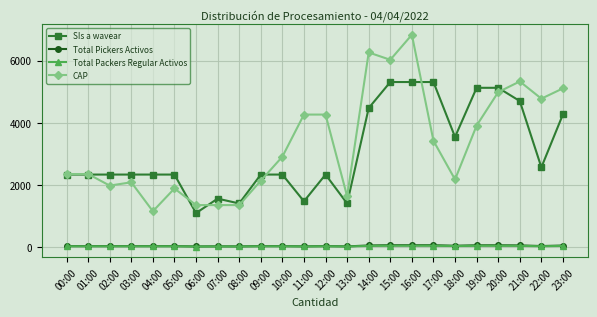

How many lines are shown in the chart?

4